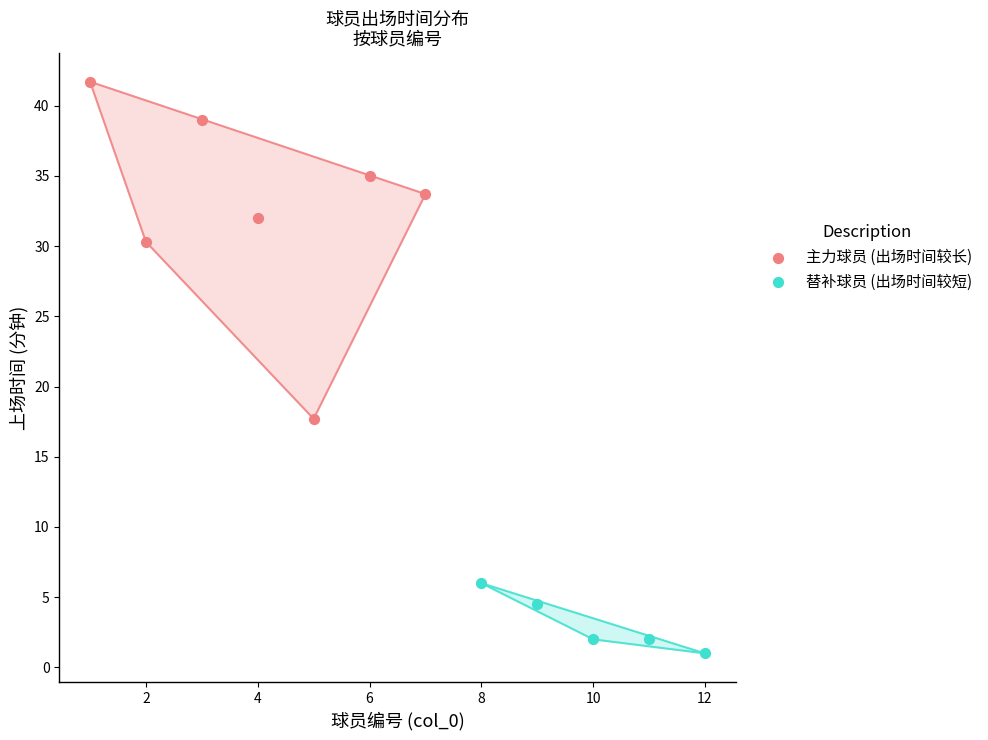

Which series contains the highest Y value?

主力球员 (出场时间较长)